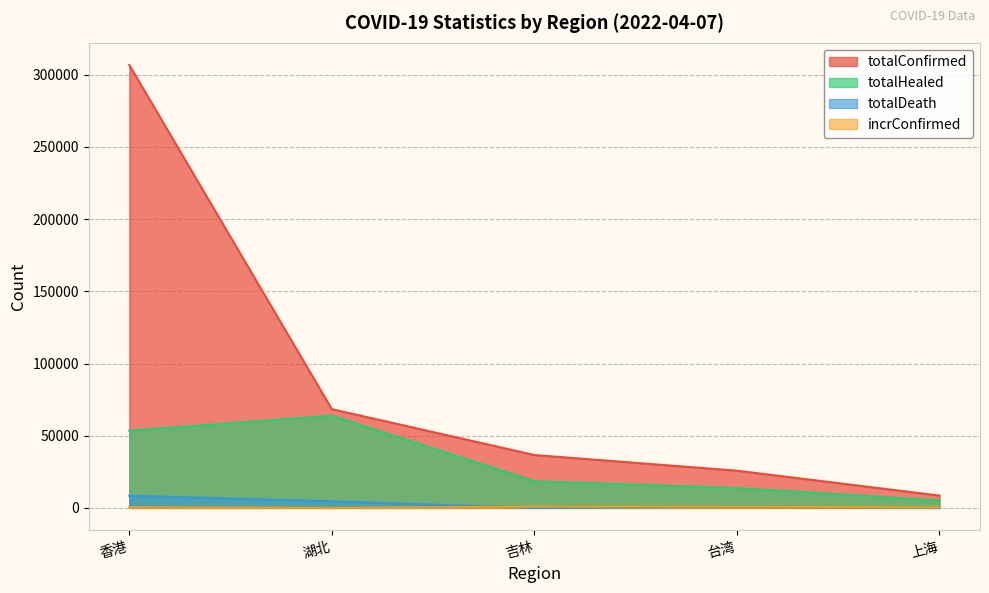

What is the sum of all totalHealed values?

154750